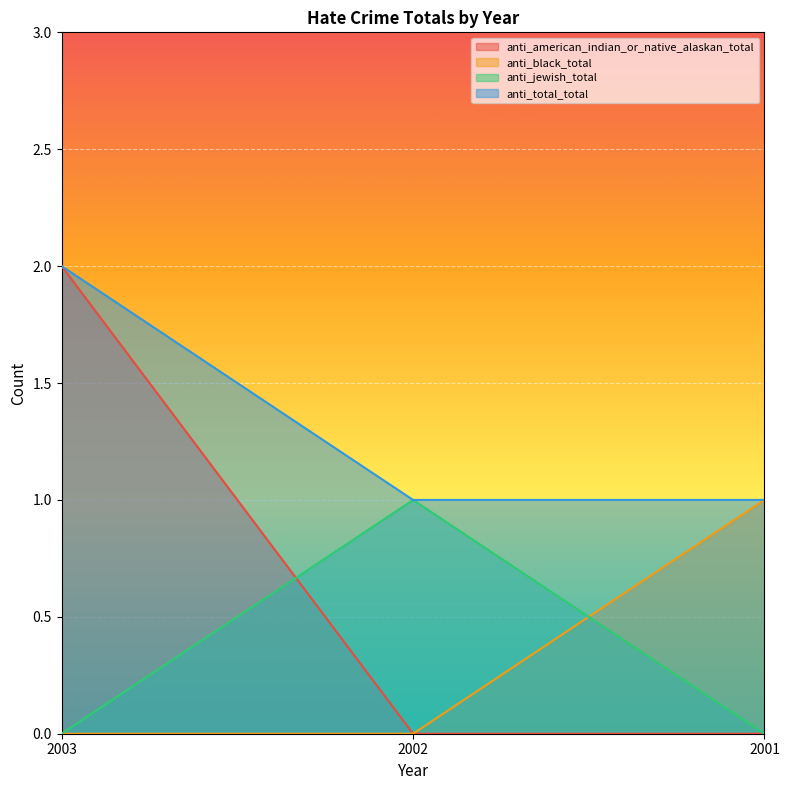

Reading left to right, what are all the values shown in this chart?

anti_american_indian_or_native_alaskan_total: 2	0	0
anti_black_total: 0	0	1
anti_jewish_total: 0	1	0
anti_total_total: 2	1	1